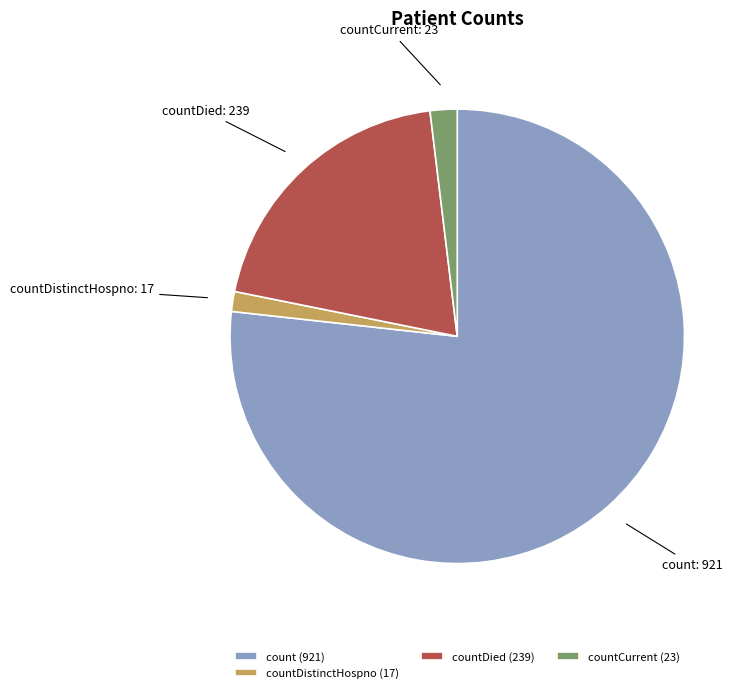

Which category has the biggest portion of the pie?

count